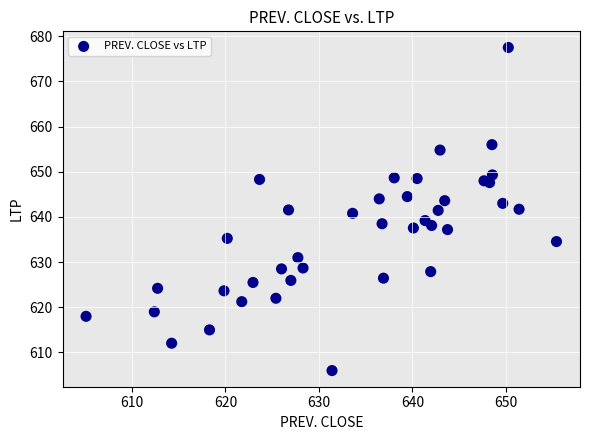

What is the range of Y values (max minus min)?

71.5